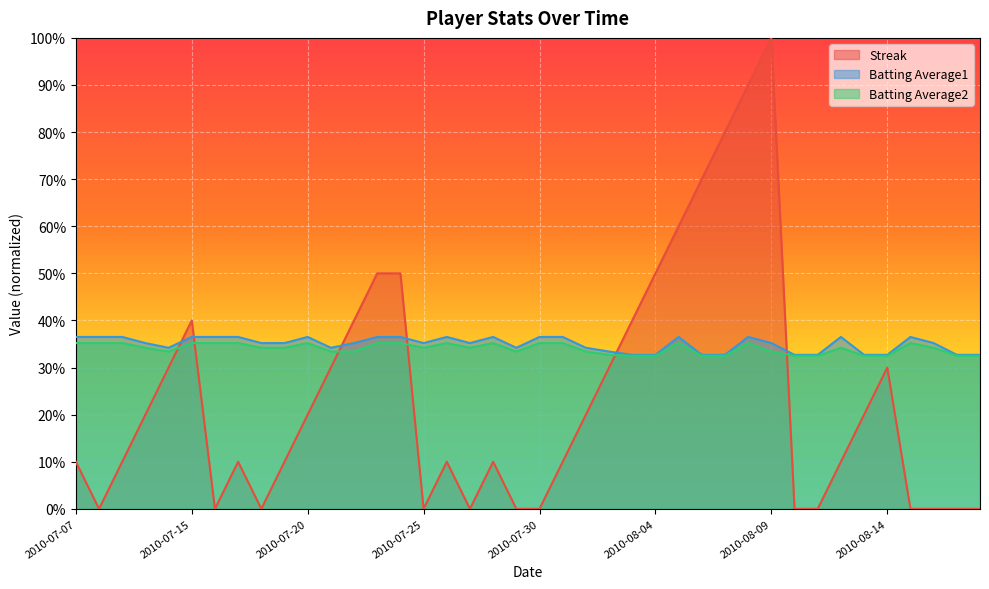

What is the highest value of the Streak series?

1.0